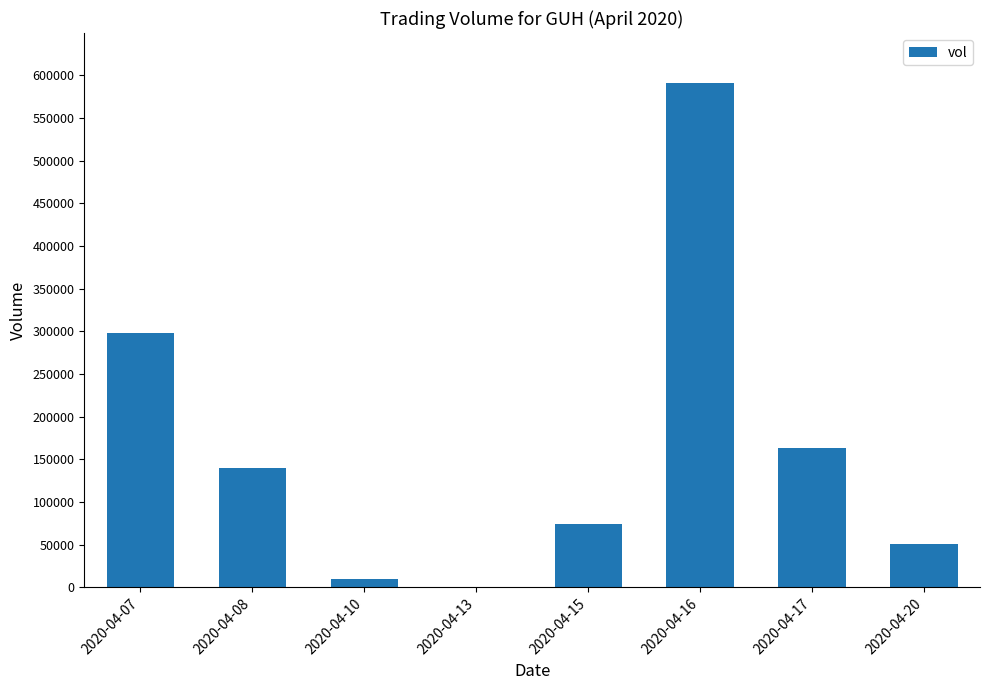

Is it true that the value at 2020-04-15 is 40602?

False